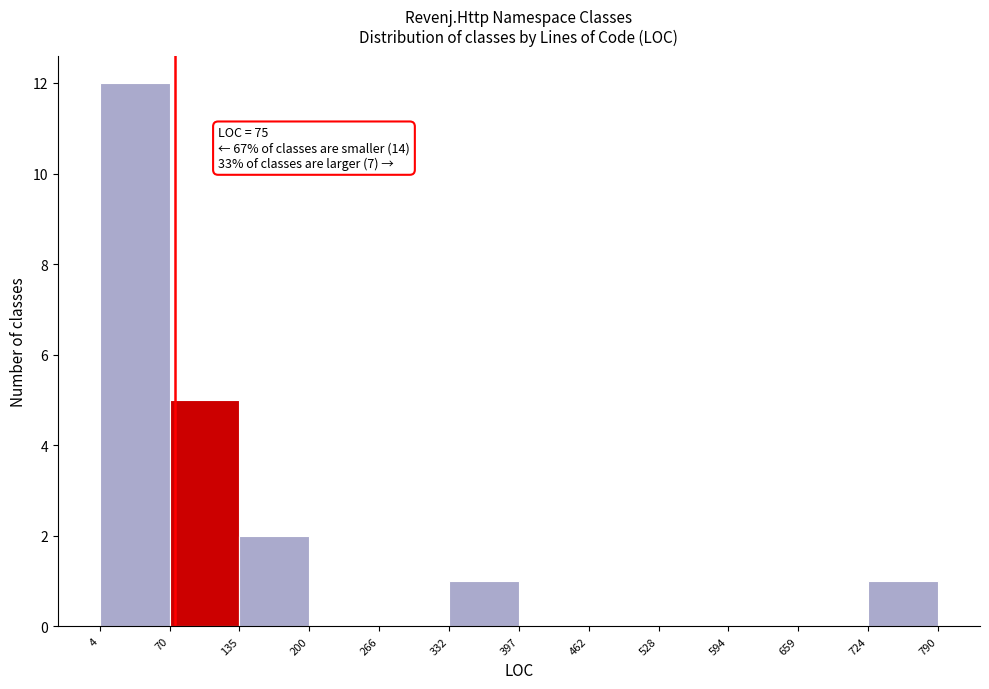

Which range on the x-axis has the tallest bar?

4 to 70